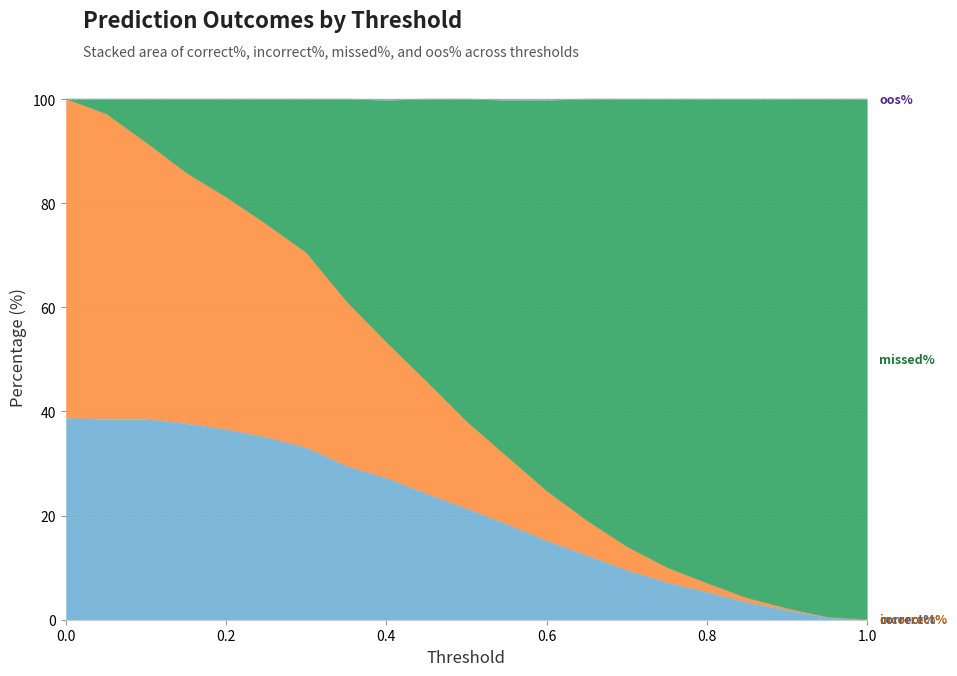

Does the chart display data point markers on the line(s)?

No